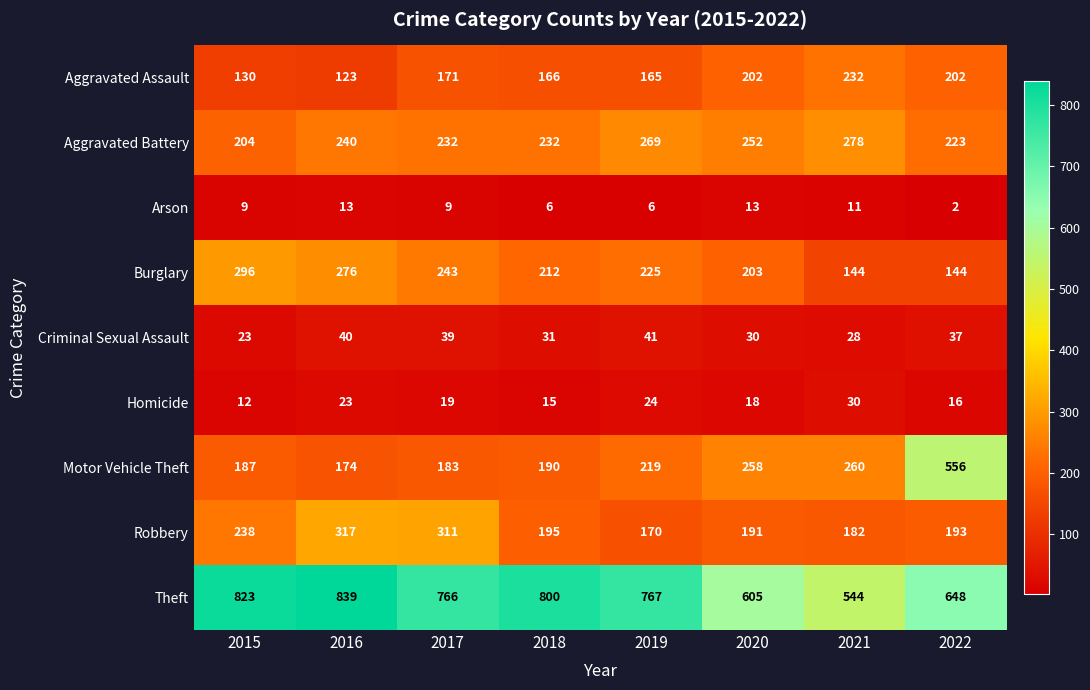

Where is Aggravated Assault nearest to the value 177?

2017